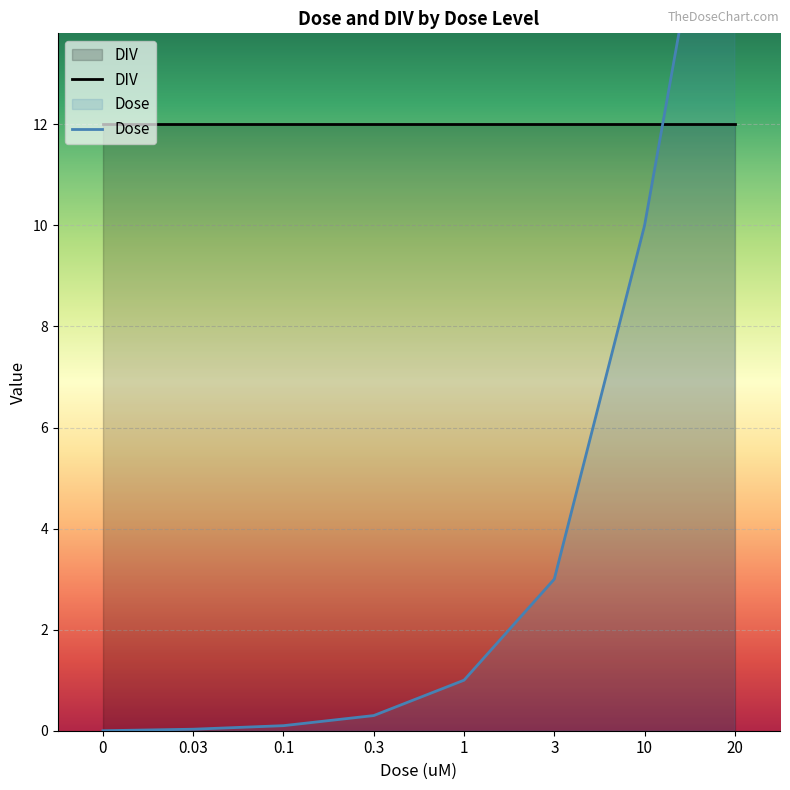

What is the difference between the second highest and minimum values in the Dose series?

10.0